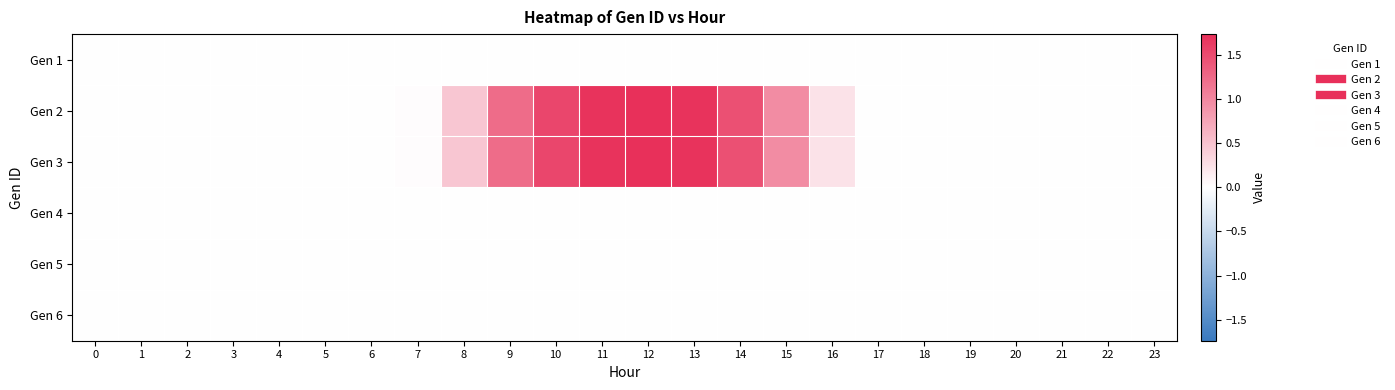

What is the spread (max minus min) of values at 11?

1.7